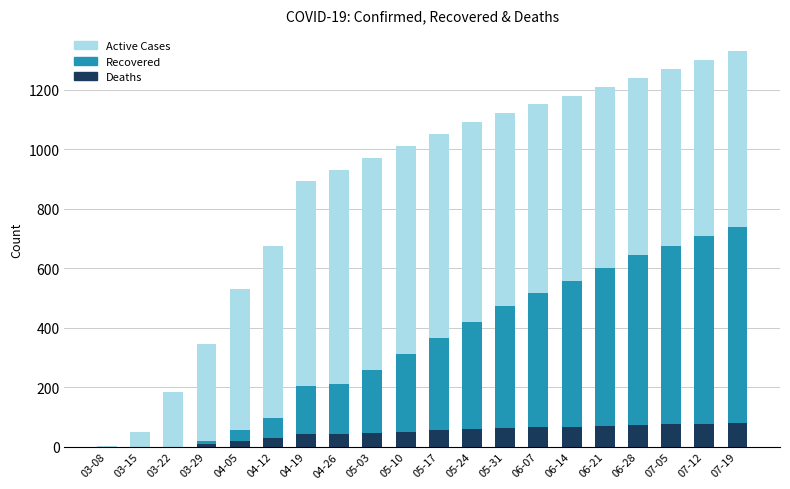

Are the bars grouped side by side (vs. stacked)?

No